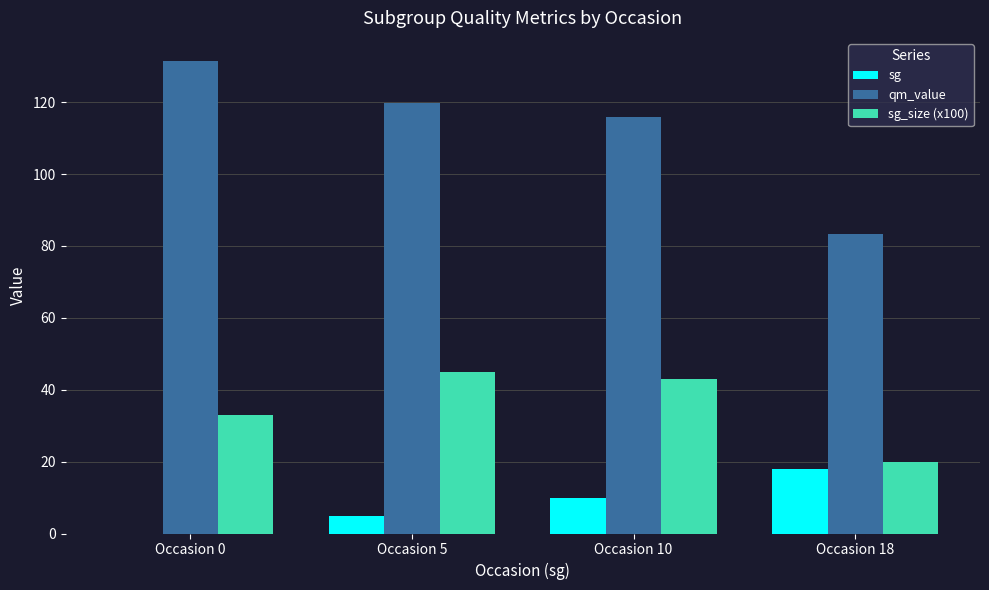

What is the sum of all sg_size (x100) values?

141.0